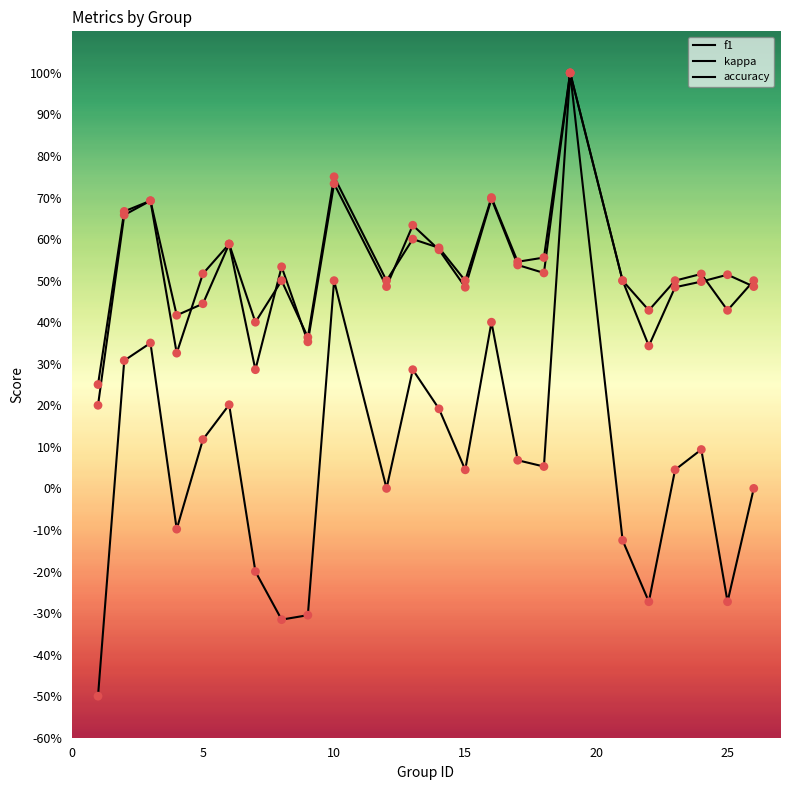

At how many categories does at least one series exceed 0?

24